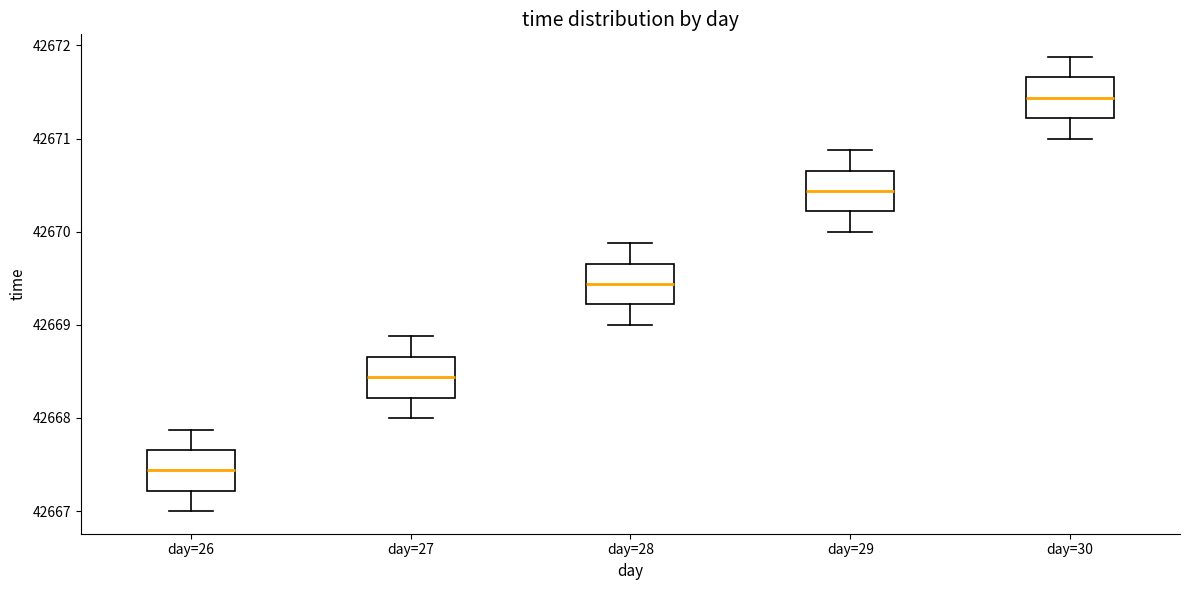

Which box's median line is the lowest?

day=26